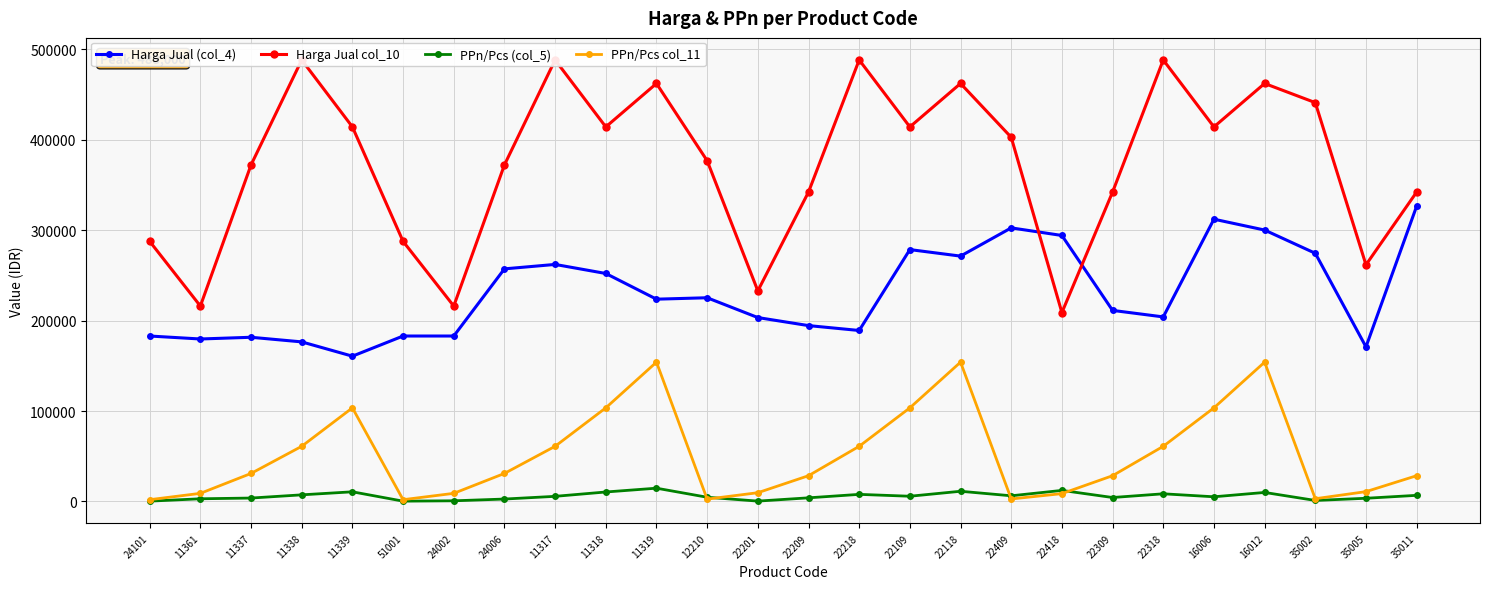

What is the label of the 14th point from the left?

22209